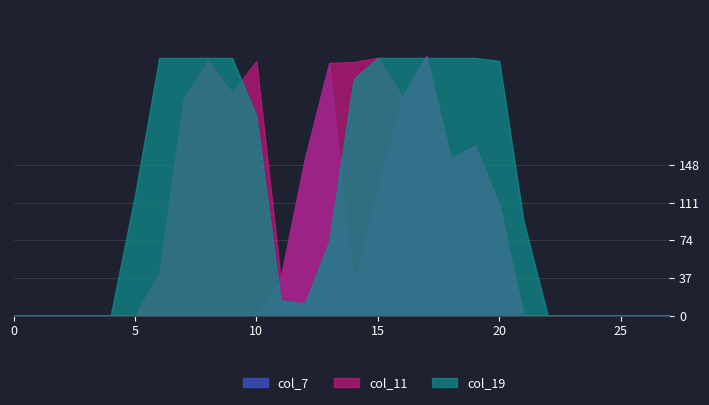

Rank the series at 8 from lowest to highest value.

col_7, col_11, col_19